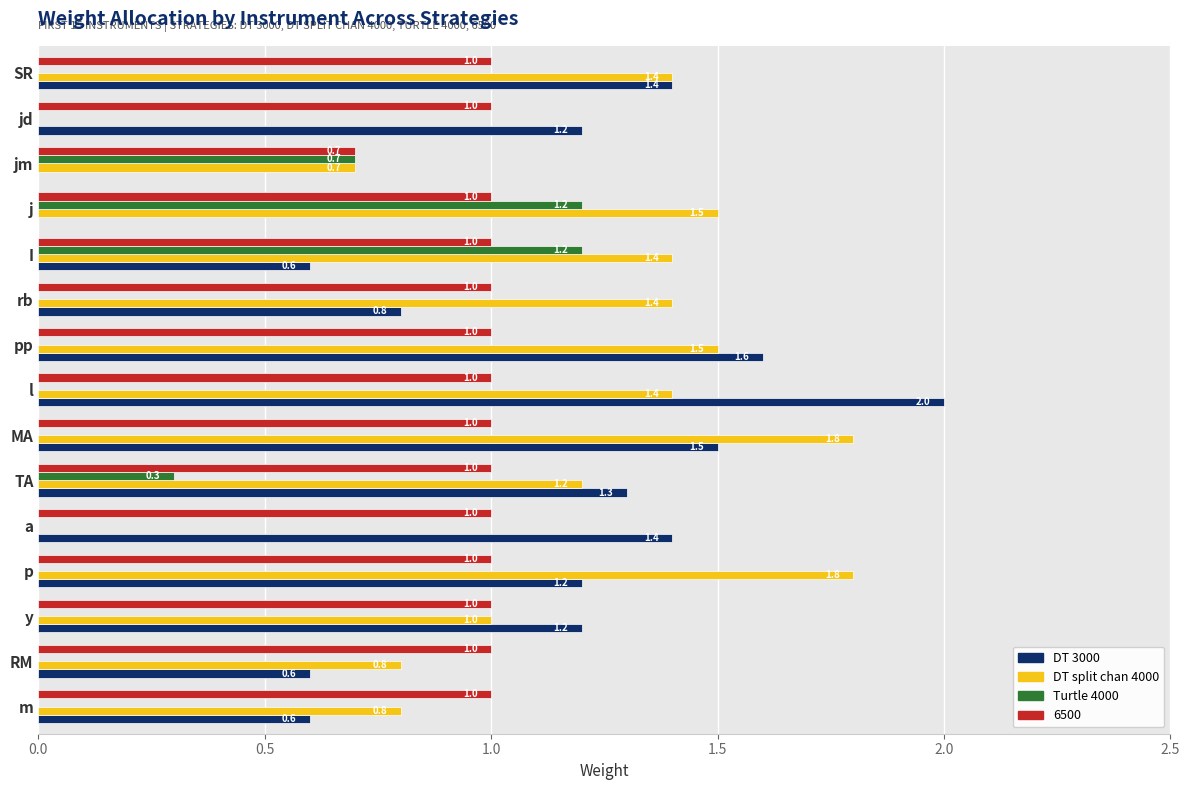

What is the sum of all DT 3000 values?

15.4